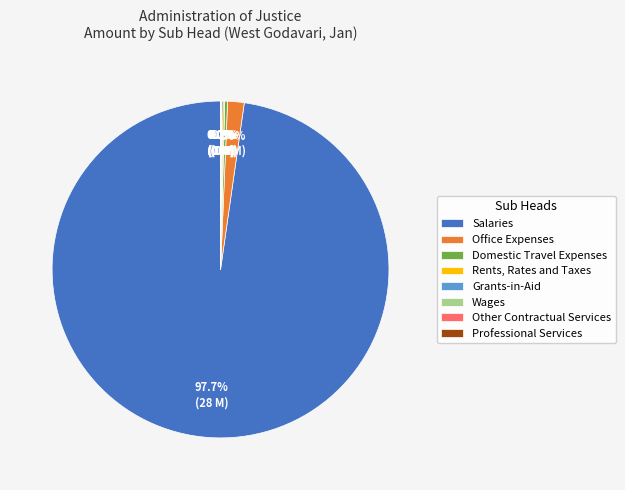

To the nearest percent, what percentage of the pie is Salaries?

98%